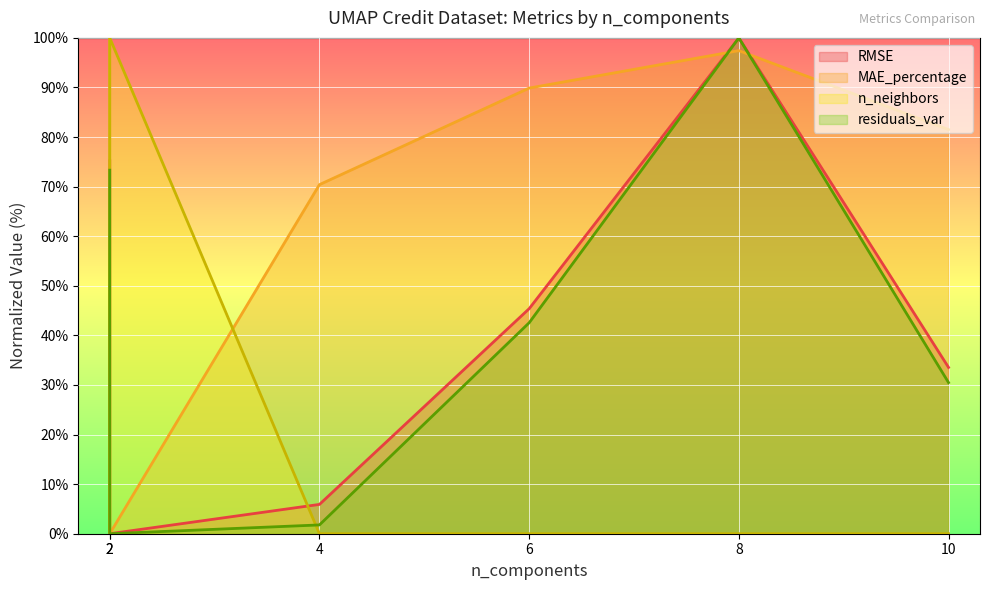

Reading left to right, what are all the values shown in this chart?

RMSE: 75.2	0.0	5.9	45.4	100.0	33.5
MAE_percentage: 100.0	0.0	70.4	89.9	97.4	81.5
n_neighbors: 0.0	100.0	0.0	0.0	0.0	0.0
residuals_var: 73.3	0.0	1.8	42.5	100.0	30.5